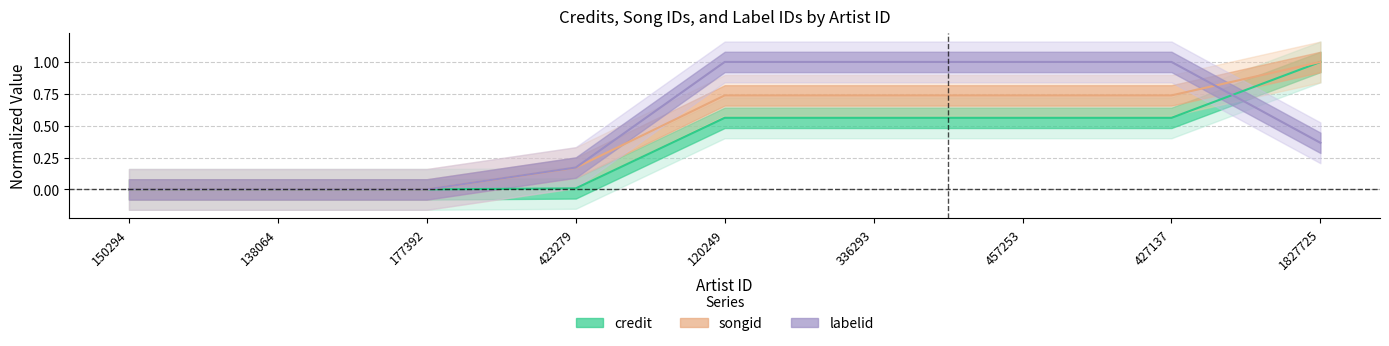

Which has a higher value, 457253 or 150294?

457253